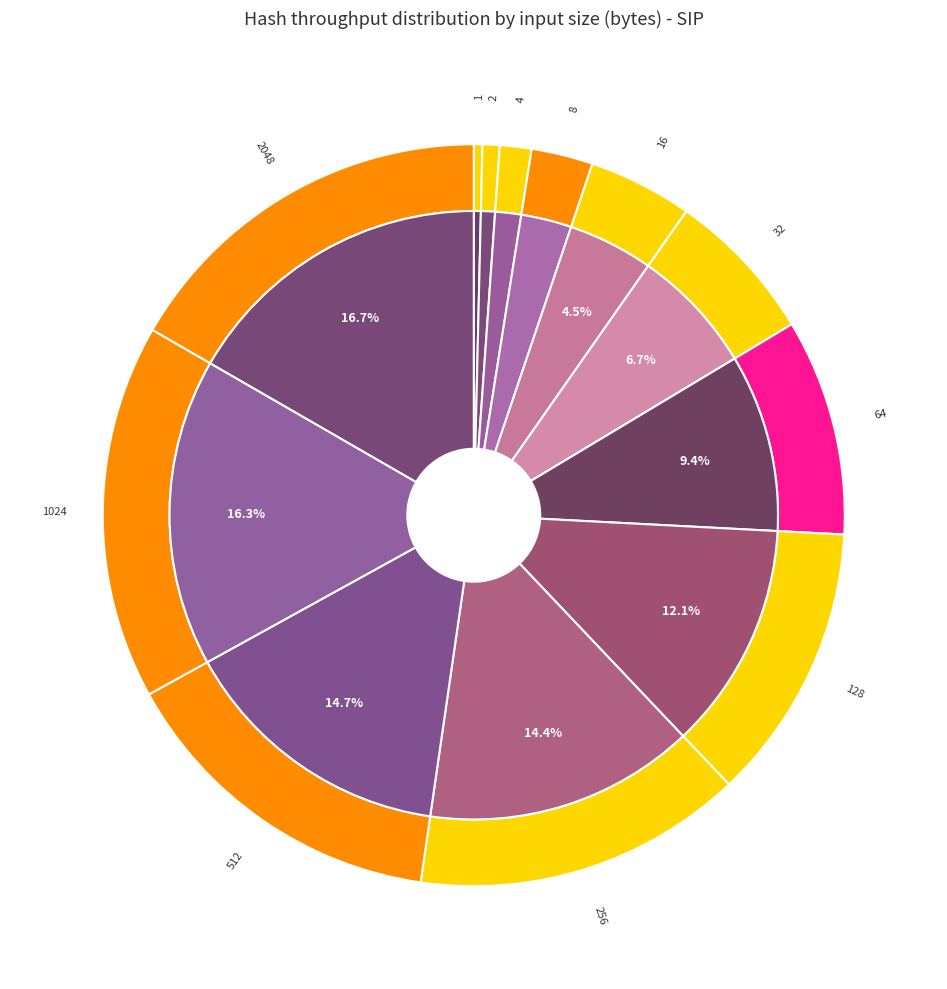

What is the change in value from 16 to 128?

+324